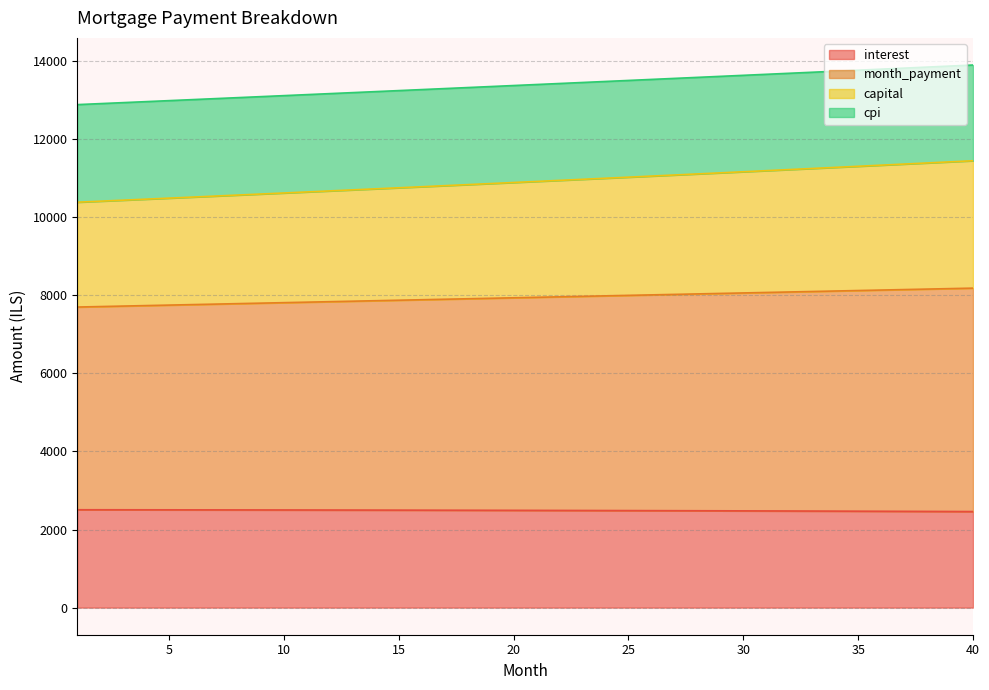

Does the chart display data point markers on the line(s)?

No